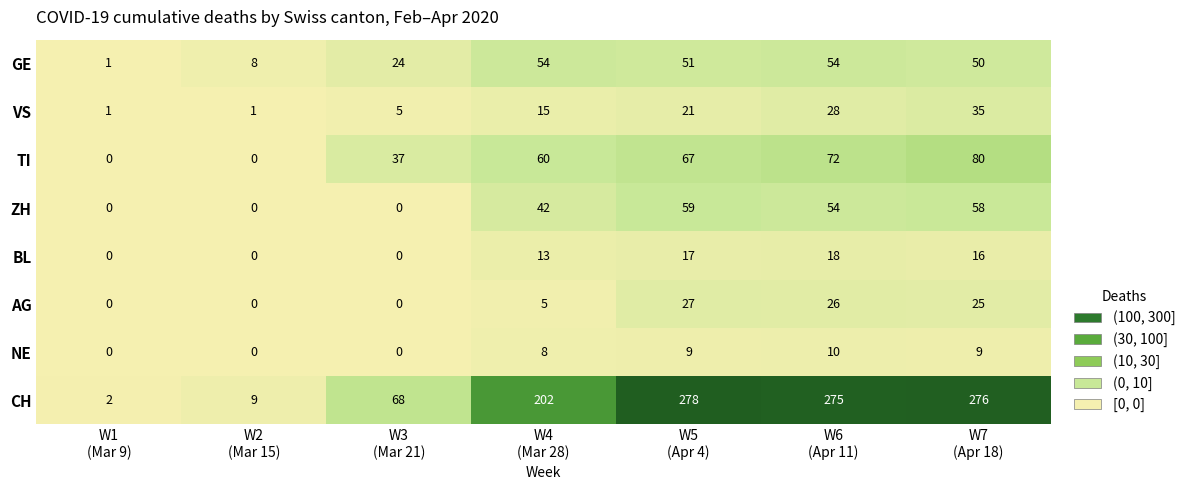

Which series has the largest total across all categories?

CH